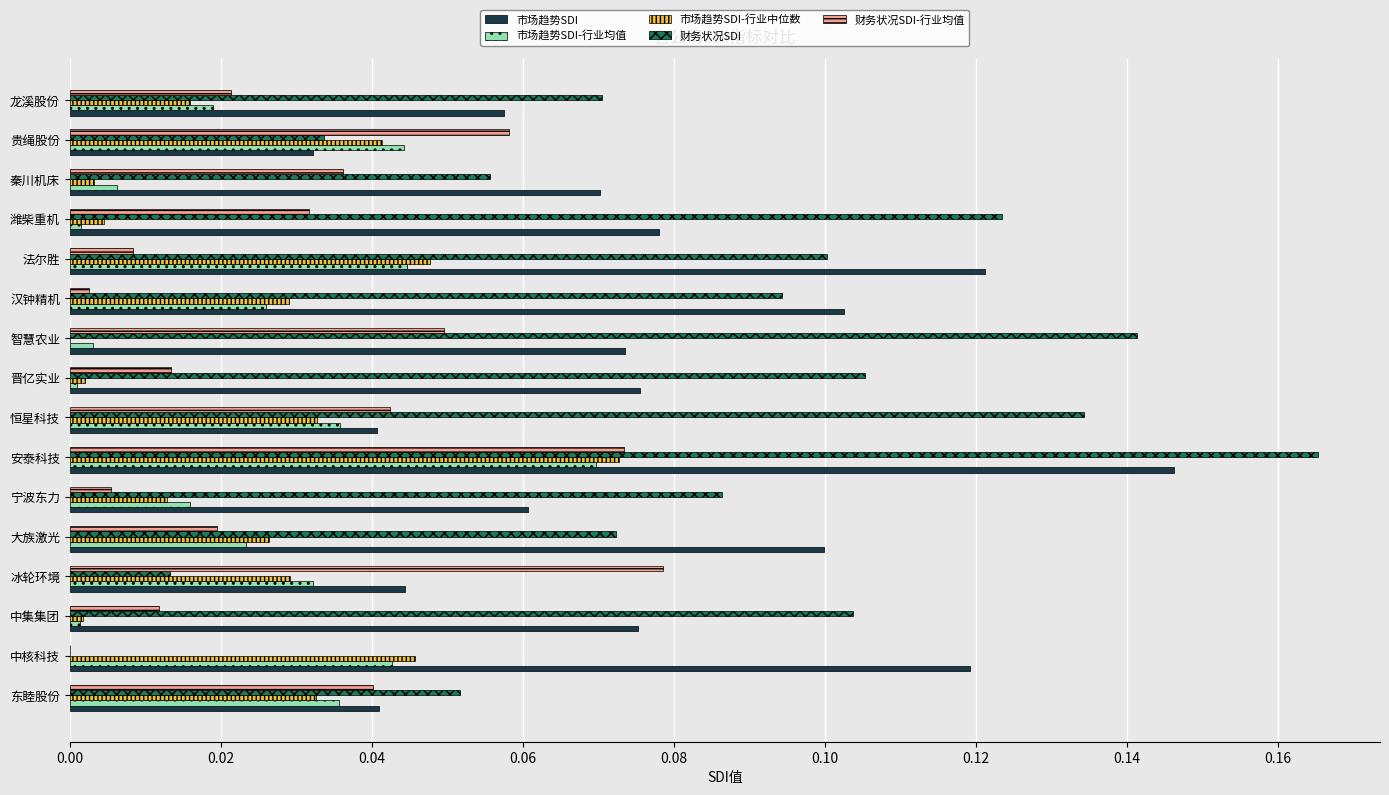

Count the number of categories in the chart.

16